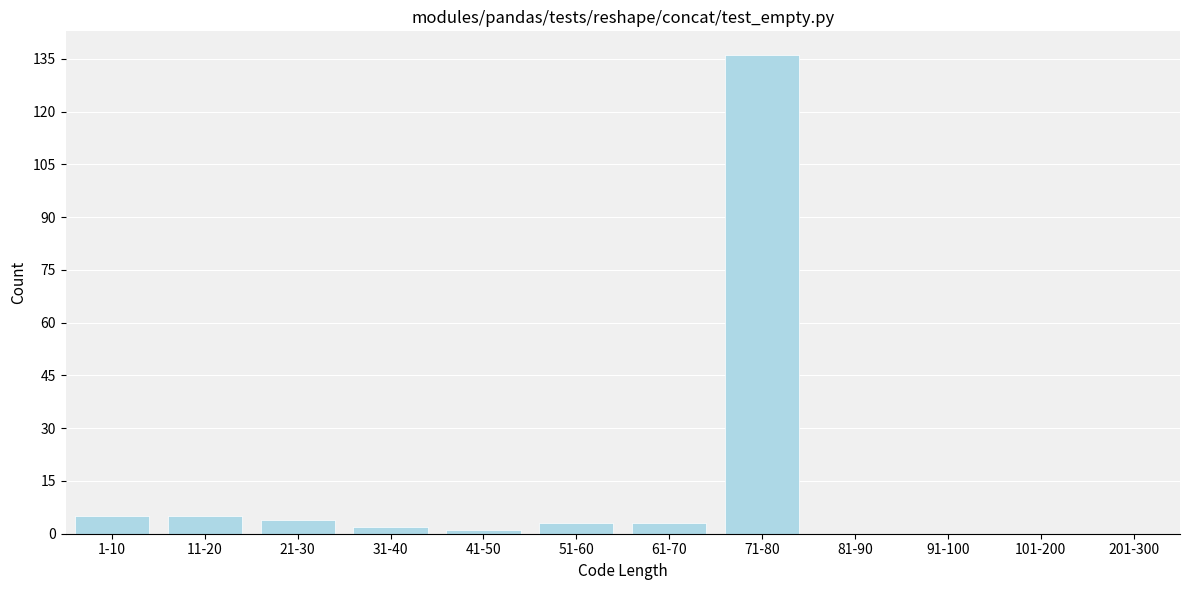

Reading left to right, transcribe all the data shown in this chart.

1-10=5	11-20=5	21-30=4	31-40=2	41-50=1	51-60=3	61-70=3	71-80=136	81-90=0	91-100=0	101-200=0	201-300=0